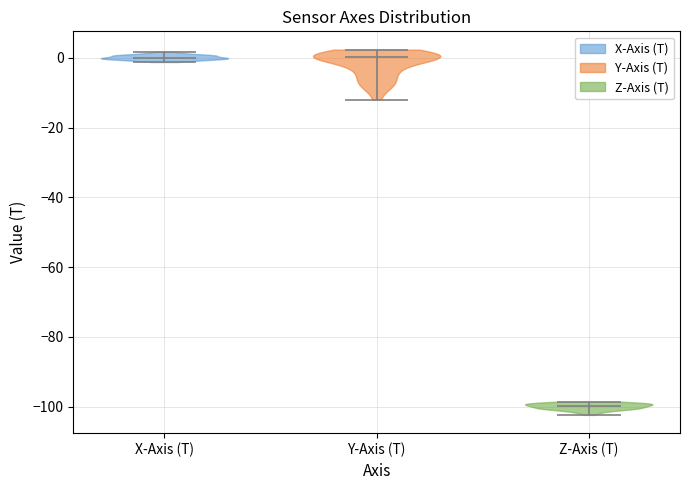

Reading left to right, read every violin against the y-axis: where its median line is, and the lowest and highest points it reaches. The values are not printed on the chart, so give them approximately, as read against the axis.

X-Axis (T): median line 0, lowest point -2, highest point 2
Y-Axis (T): median line 0, lowest point -12, highest point 2
Z-Axis (T): median line -100, lowest point -102, highest point -98